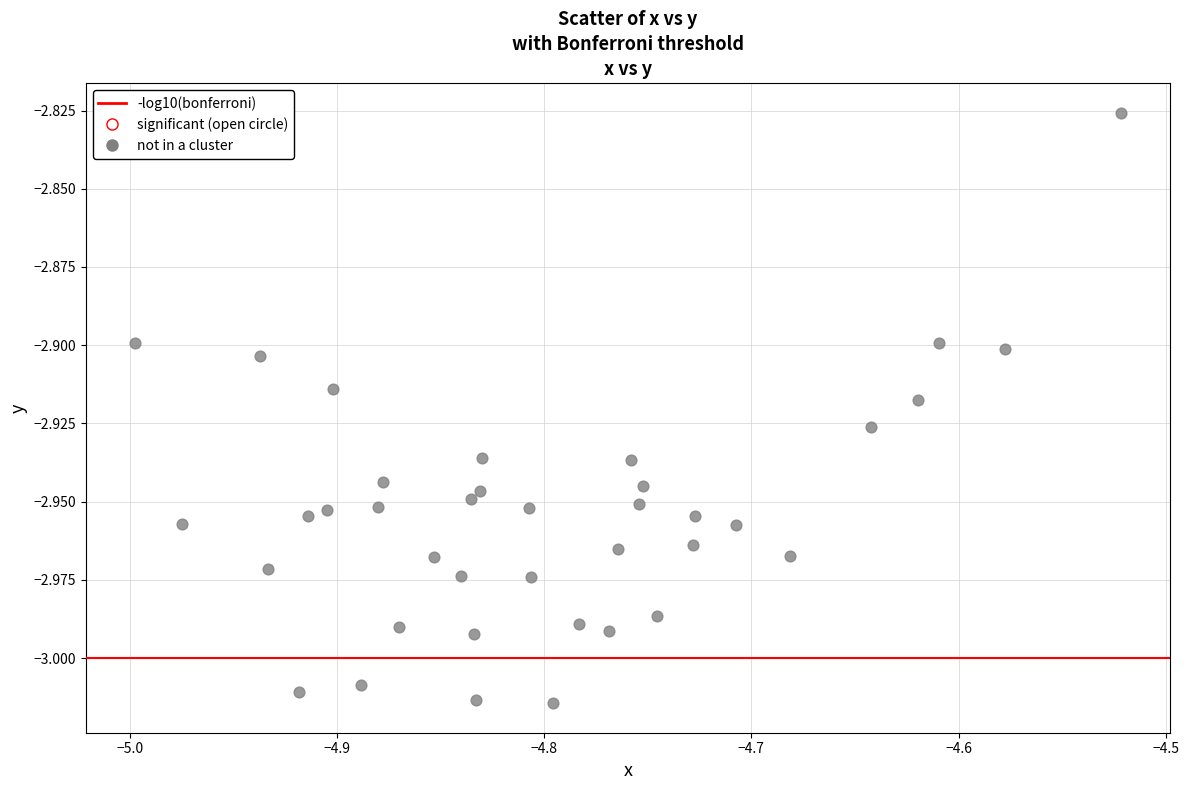

What is the range of X values (max minus min)?

0.5